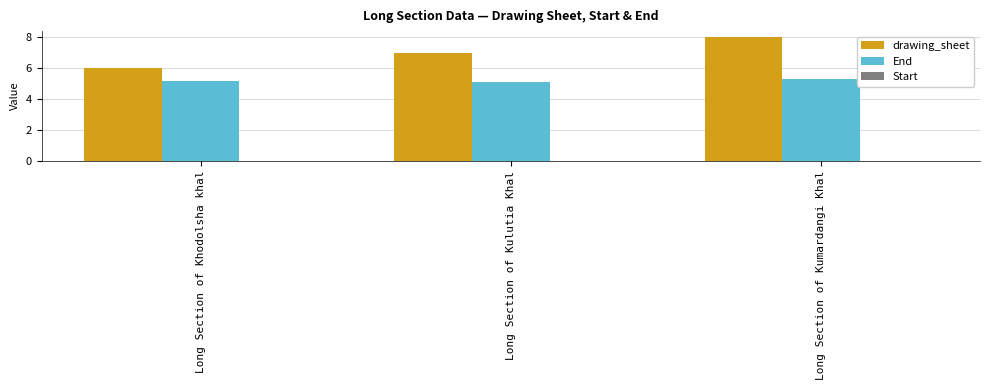

What value does the End series have at Long Section of Kumardangi Khal?

5.3